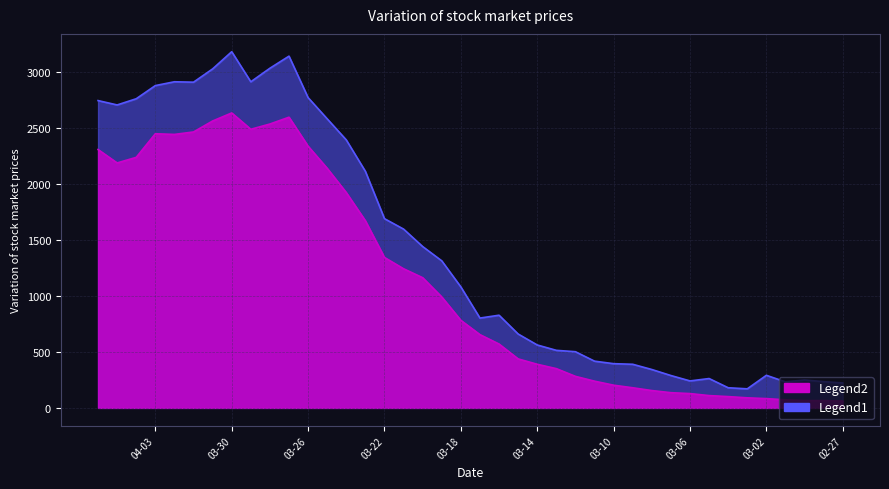

Approximately how many times larger is the value at 2020-03-19 compared to 2020-03-09?

5.5